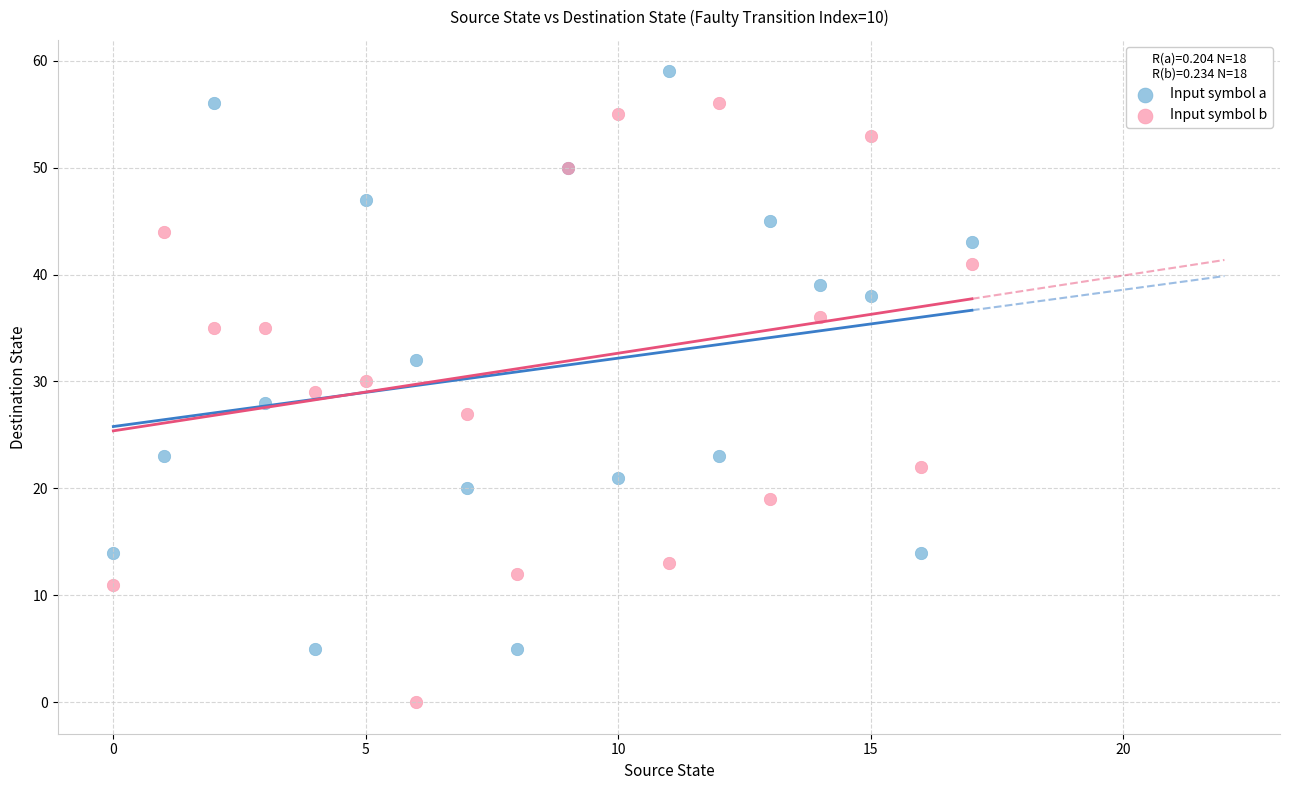

What are all the series names shown in the legend?

Input symbol a, Input symbol b